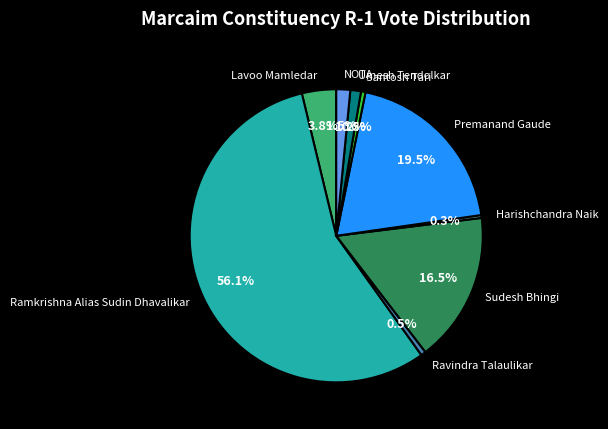

True or false: Sudesh Bhingi accounts for 29% of the total.

False